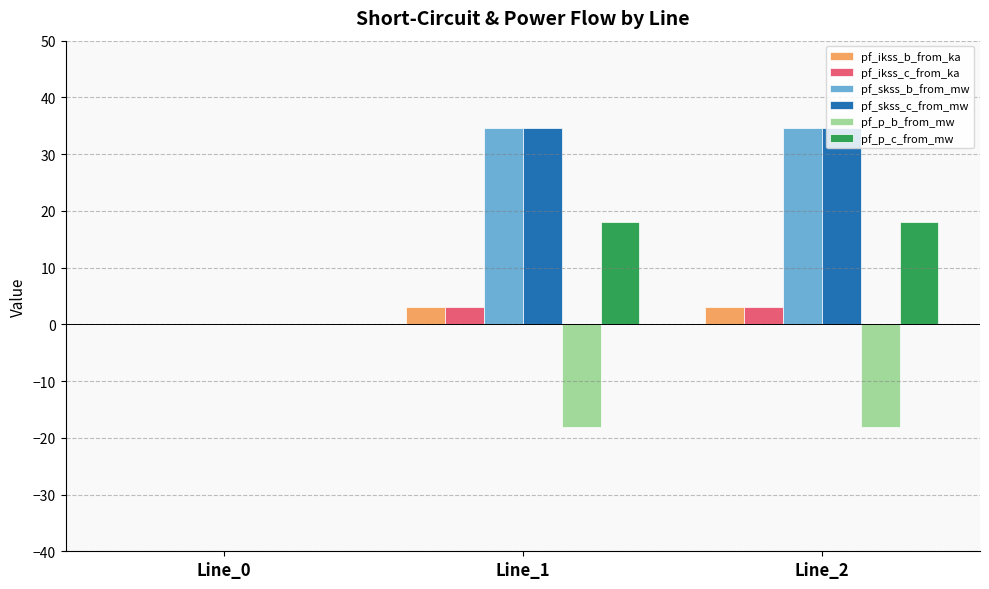

What is the maximum value shown in the chart?

34.6